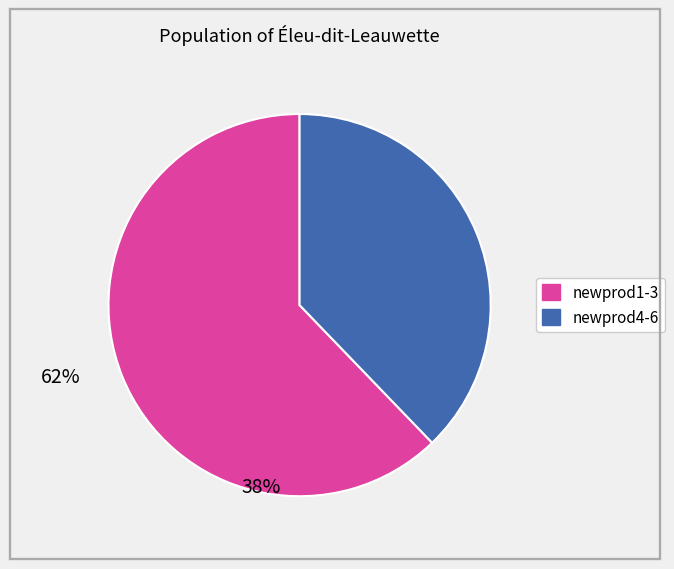

Is there any slice that represents more than half of the pie?

Yes